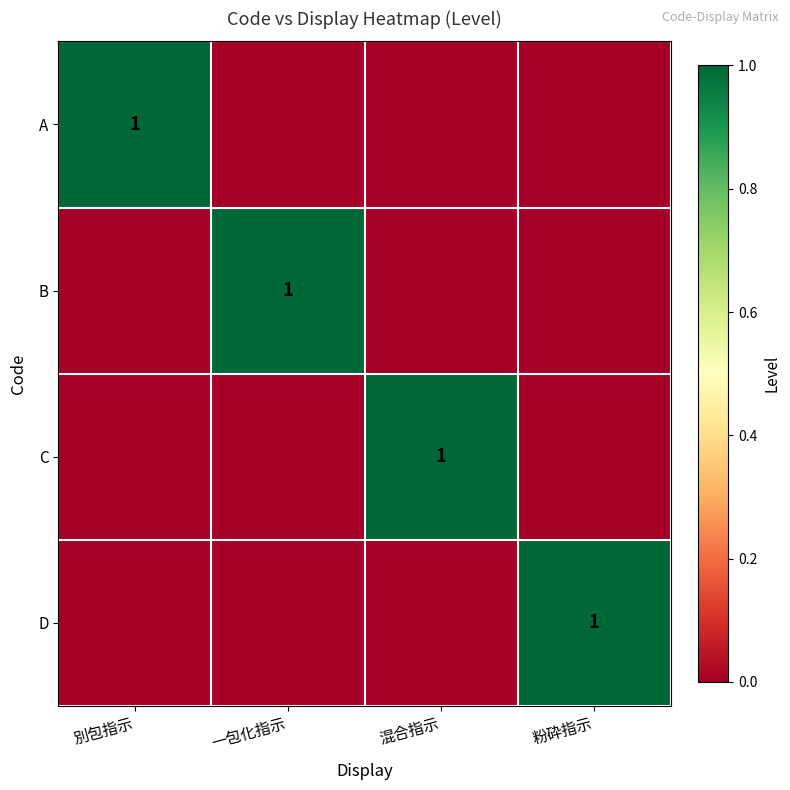

At which label does B reach its minimum?

別包指示